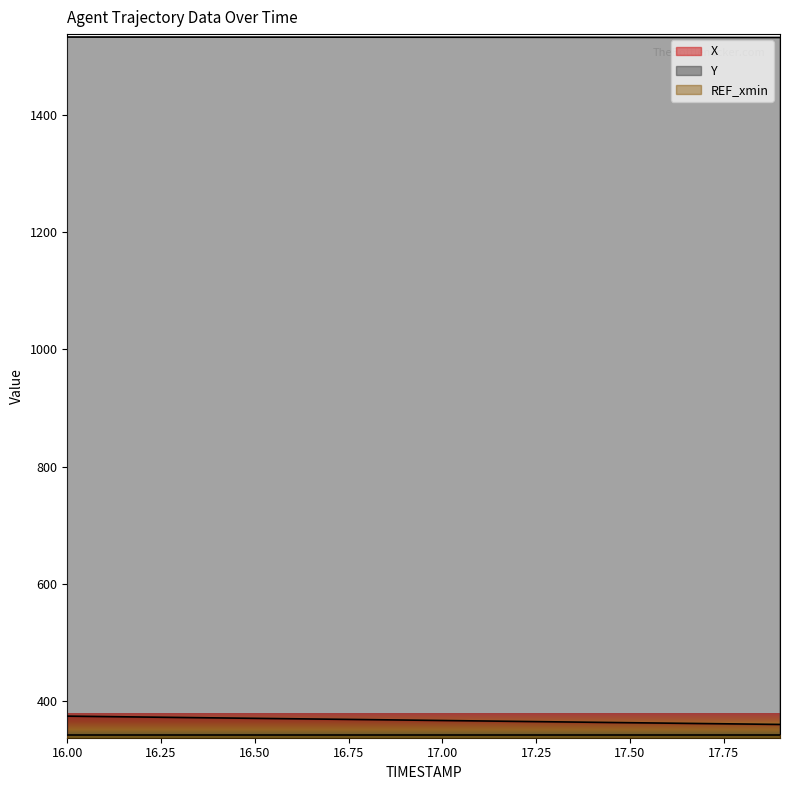

True or false: X and Y intersect in this chart.

False